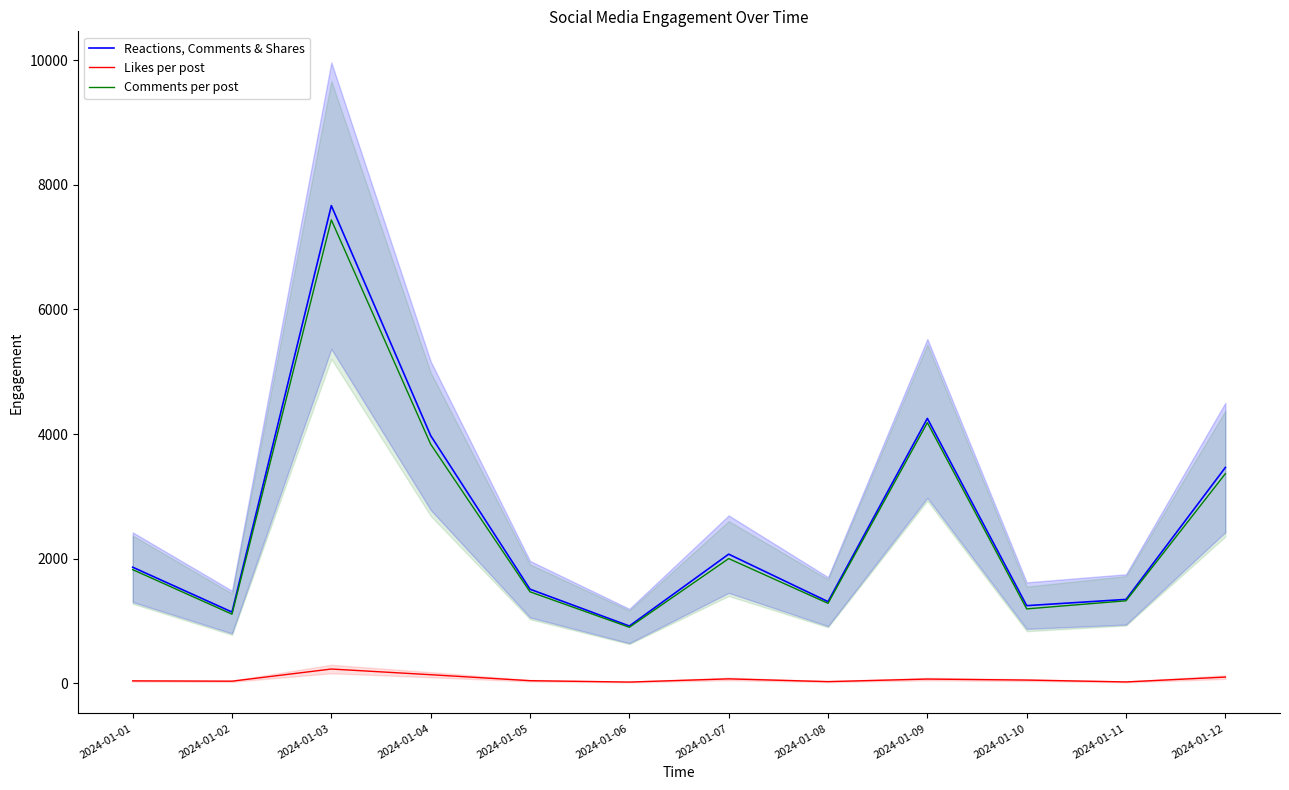

What is the lowest value of the Likes per post series?

20